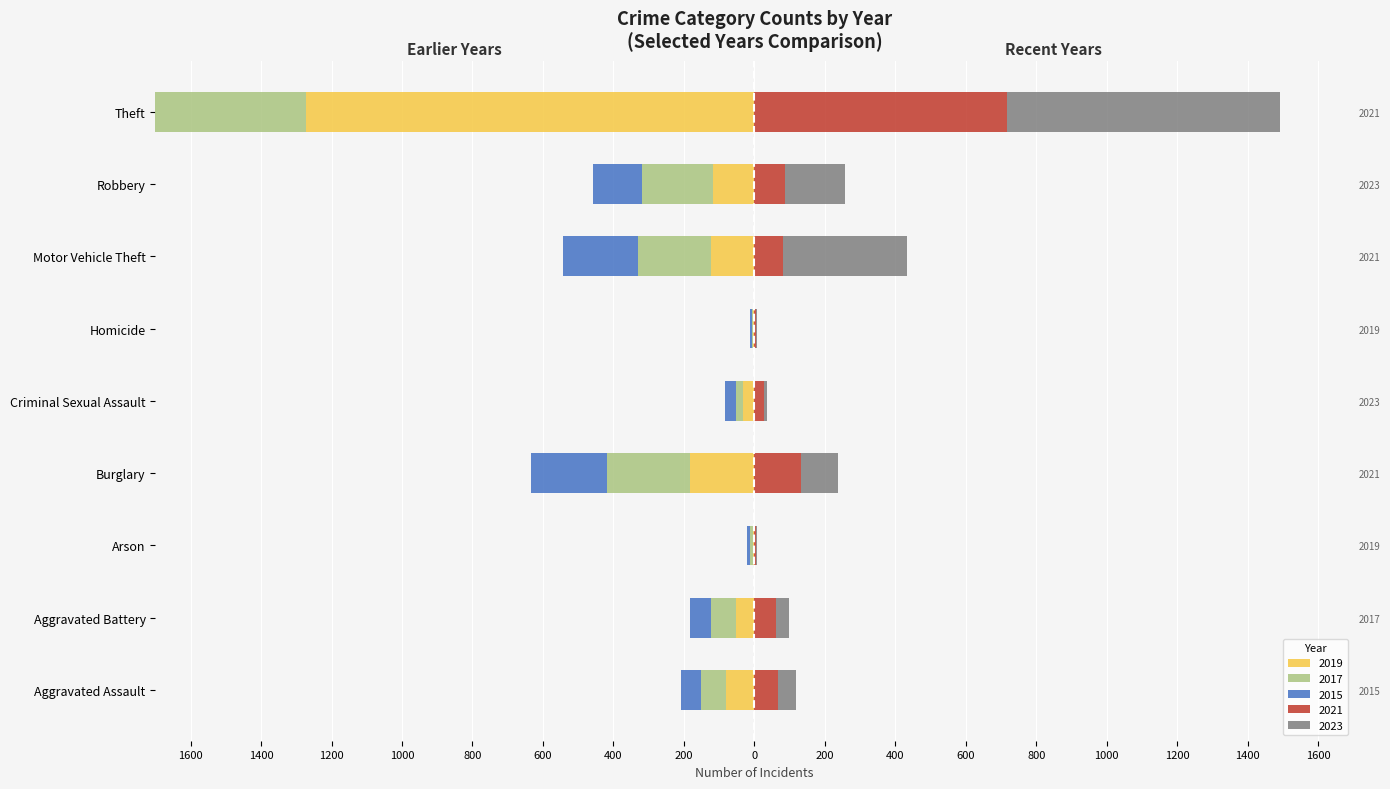

At which label does 2023 reach its peak?

Theft